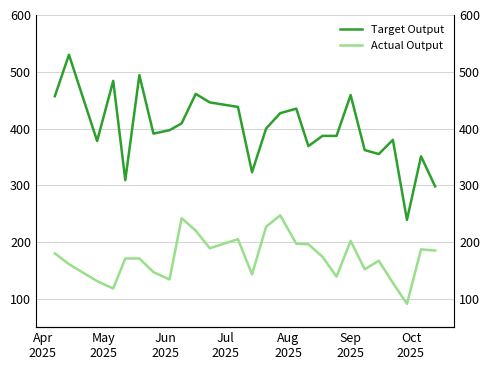

What is the lowest value of the Target Output series?

239